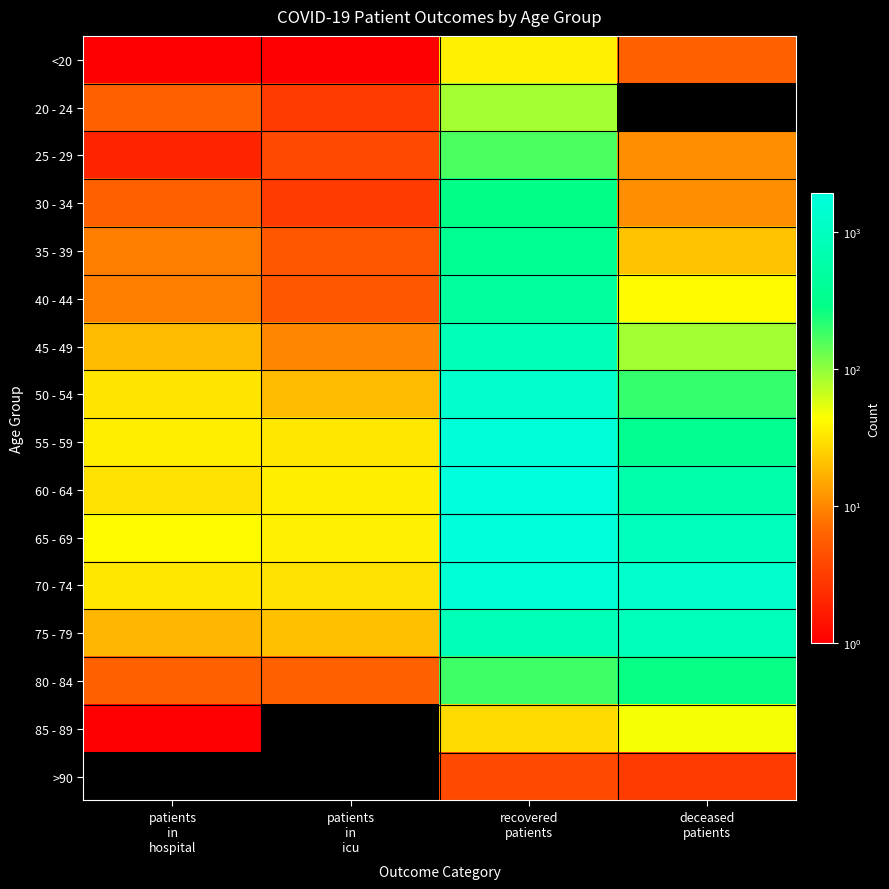

Reading right to left, extract all data points from this chart.

<20: deceased
patients=6	recovered
patients=37	patients
in
icu=1	patients
in
hospital=1
20 - 24: deceased
patients=0	recovered
patients=86	patients
in
icu=3	patients
in
hospital=6
25 - 29: deceased
patients=11	recovered
patients=165	patients
in
icu=4	patients
in
hospital=2
30 - 34: deceased
patients=11	recovered
patients=288	patients
in
icu=3	patients
in
hospital=6
35 - 39: deceased
patients=21	recovered
patients=371	patients
in
icu=5	patients
in
hospital=9
40 - 44: deceased
patients=42	recovered
patients=462	patients
in
icu=5	patients
in
hospital=9
45 - 49: deceased
patients=87	recovered
patients=828	patients
in
icu=10	patients
in
hospital=19
50 - 54: deceased
patients=194	recovered
patients=1322	patients
in
icu=19	patients
in
hospital=32
55 - 59: deceased
patients=345	recovered
patients=1760	patients
in
icu=33	patients
in
hospital=36
60 - 64: deceased
patients=613	recovered
patients=1909	patients
in
icu=36	patients
in
hospital=31
65 - 69: deceased
patients=949	recovered
patients=1844	patients
in
icu=37	patients
in
hospital=42
70 - 74: deceased
patients=1256	recovered
patients=1596	patients
in
icu=31	patients
in
hospital=33
75 - 79: deceased
patients=880	recovered
patients=827	patients
in
icu=20	patients
in
hospital=18
80 - 84: deceased
patients=274	recovered
patients=181	patients
in
icu=6	patients
in
hospital=6
85 - 89: deceased
patients=47	recovered
patients=28	patients
in
icu=0	patients
in
hospital=1
>90: deceased
patients=3	recovered
patients=4	patients
in
icu=0	patients
in
hospital=0